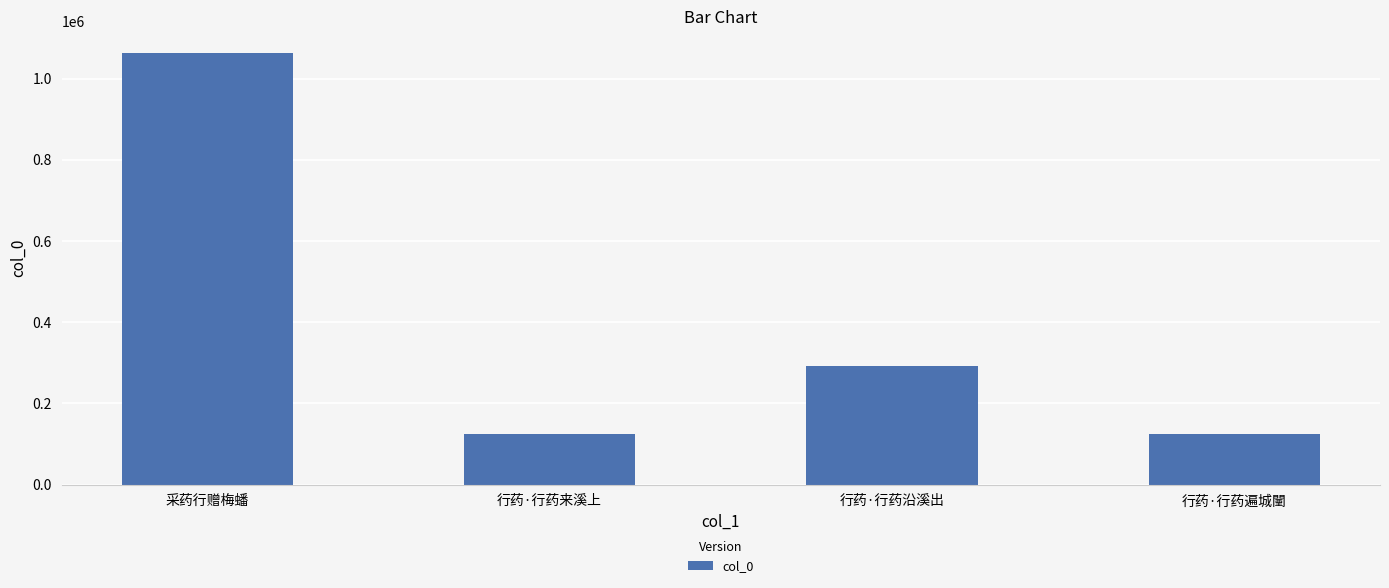

Are the bars grouped side by side (vs. stacked)?

No